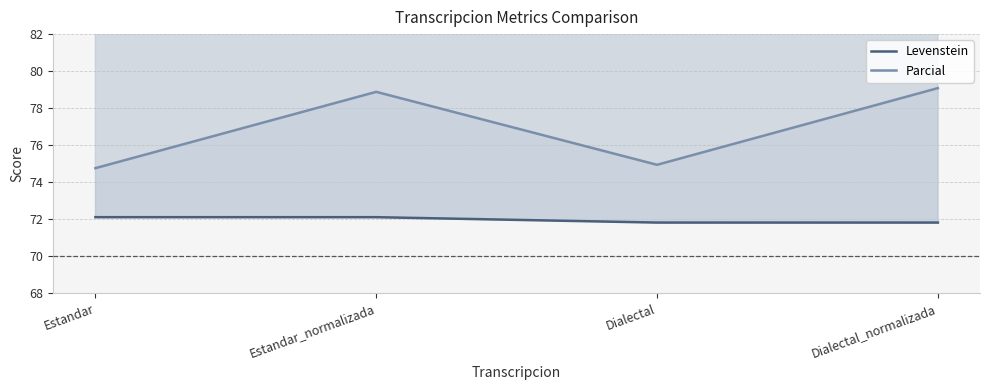

What value does the Levenstein series have at Estandar?

72.1